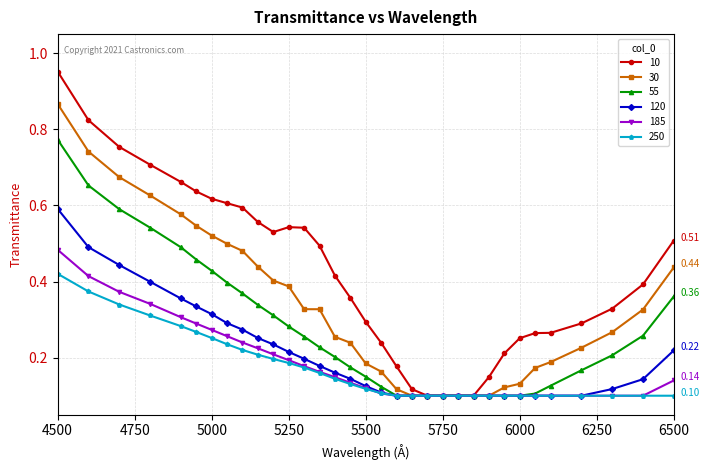

Which series has the widest spread of values?

10